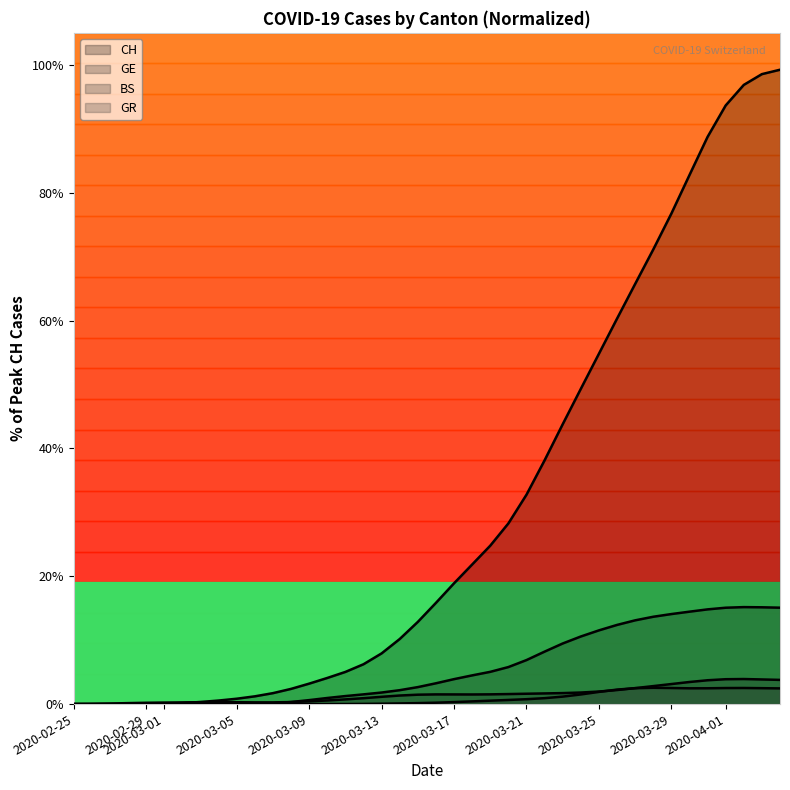

What is the sum of all GR values?

33.5